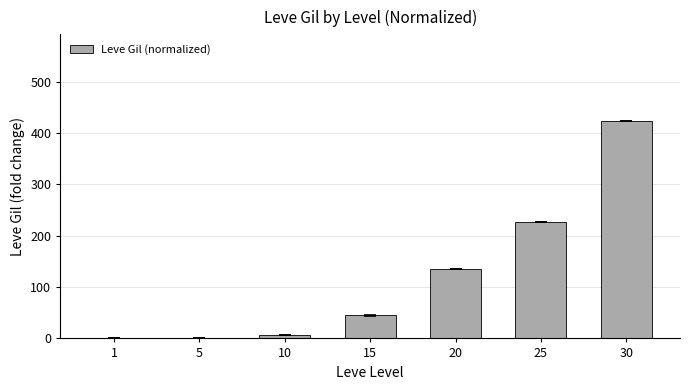

At which label does the data first exceed 44?

15